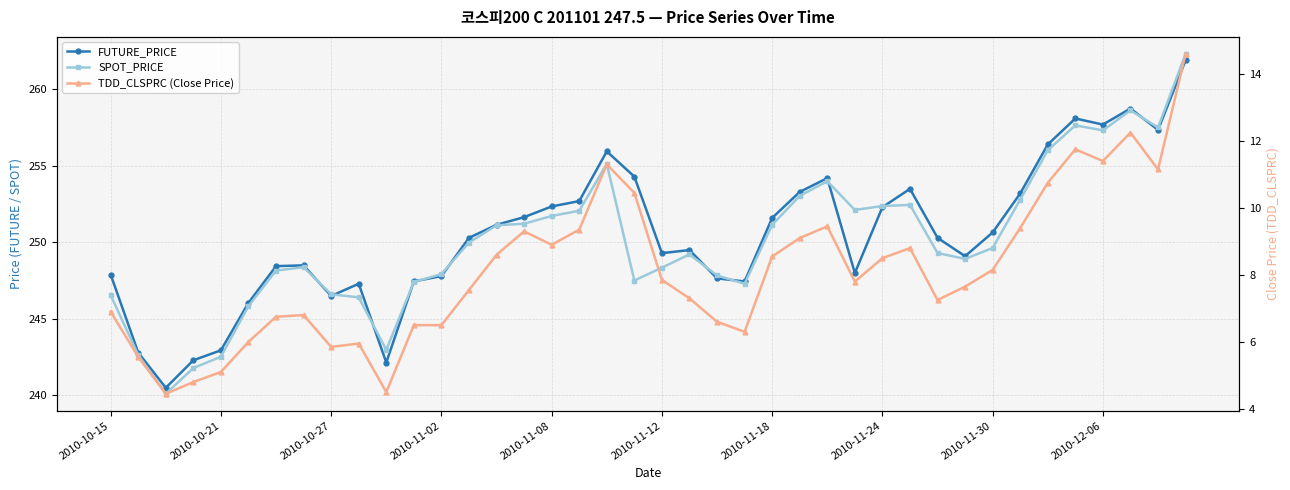

What is the greatest value displayed?

262.3